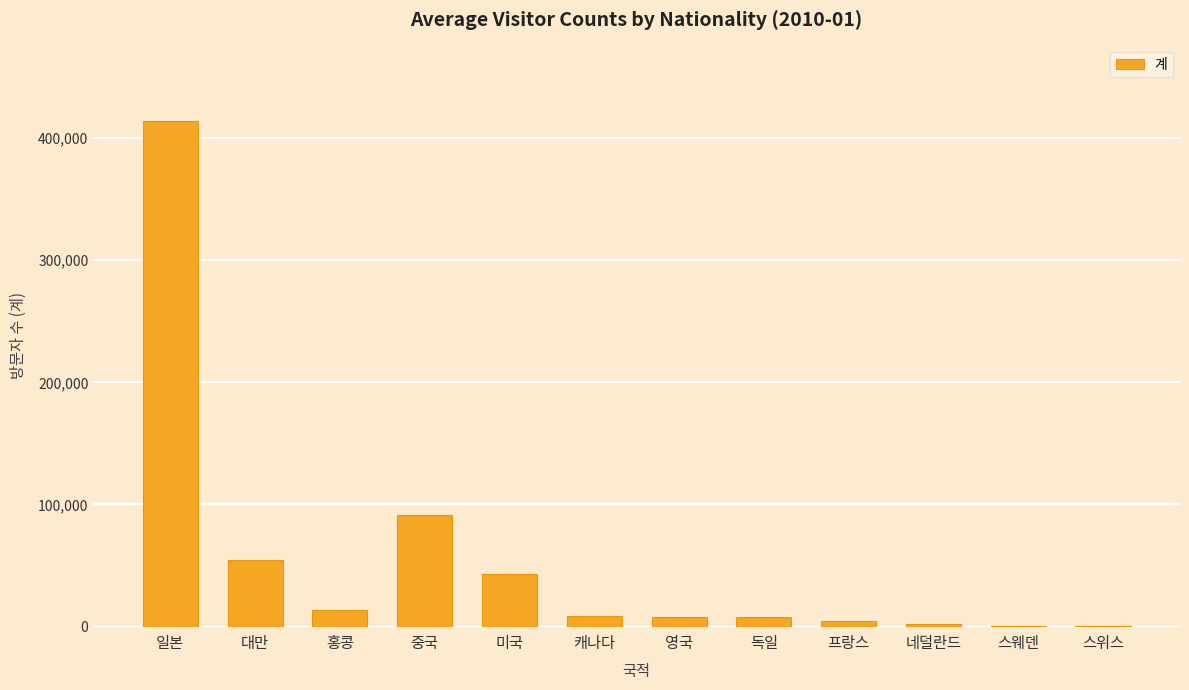

Are the bars grouped side by side (vs. stacked)?

No